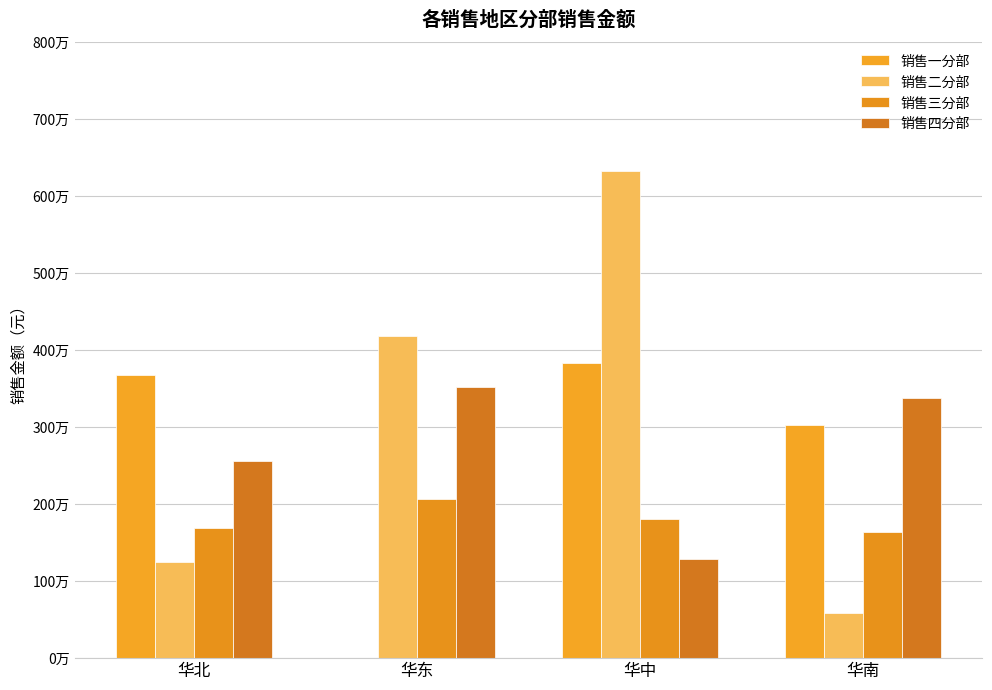

What is the spread (max minus min) of values at 华南?

2781400